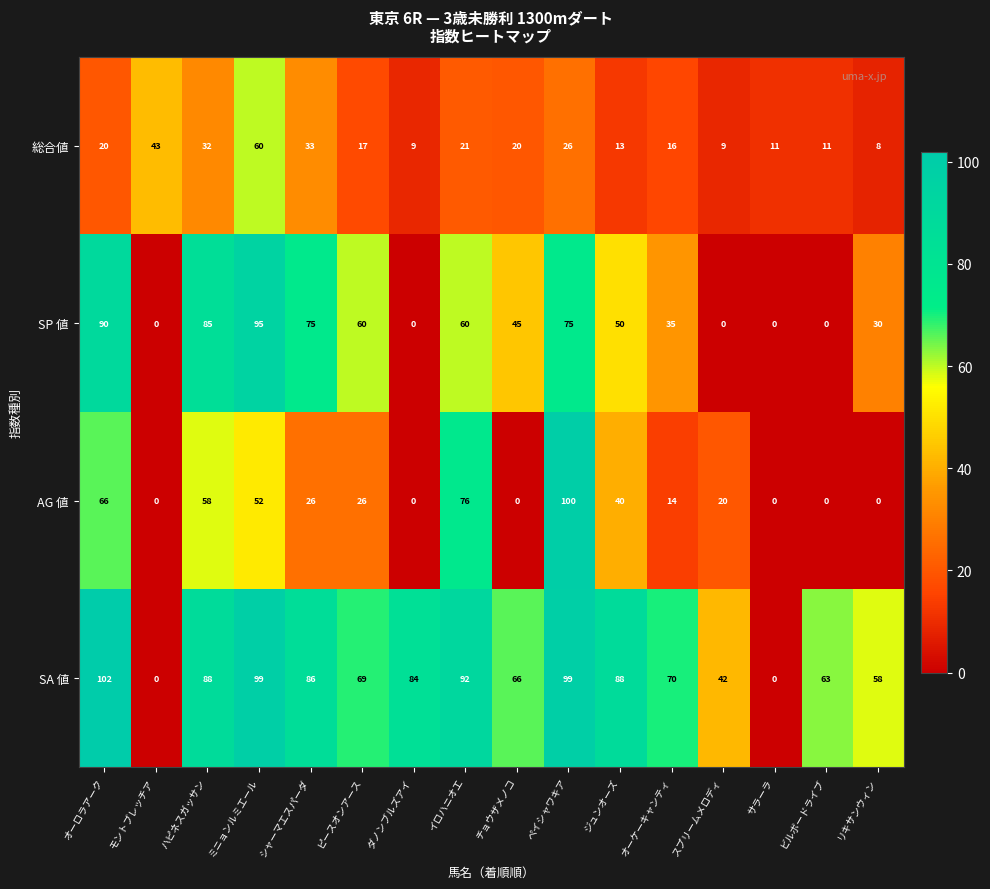

At リキサンウィン, list the series in order from largest to smallest.

SA 値, SP 値, 総合値, AG 値